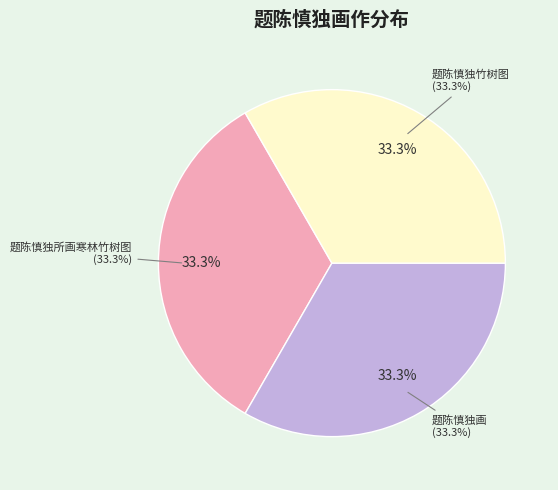

What is the total percentage of 题陈慎独画 and 题陈慎独竹树图?

66.7%